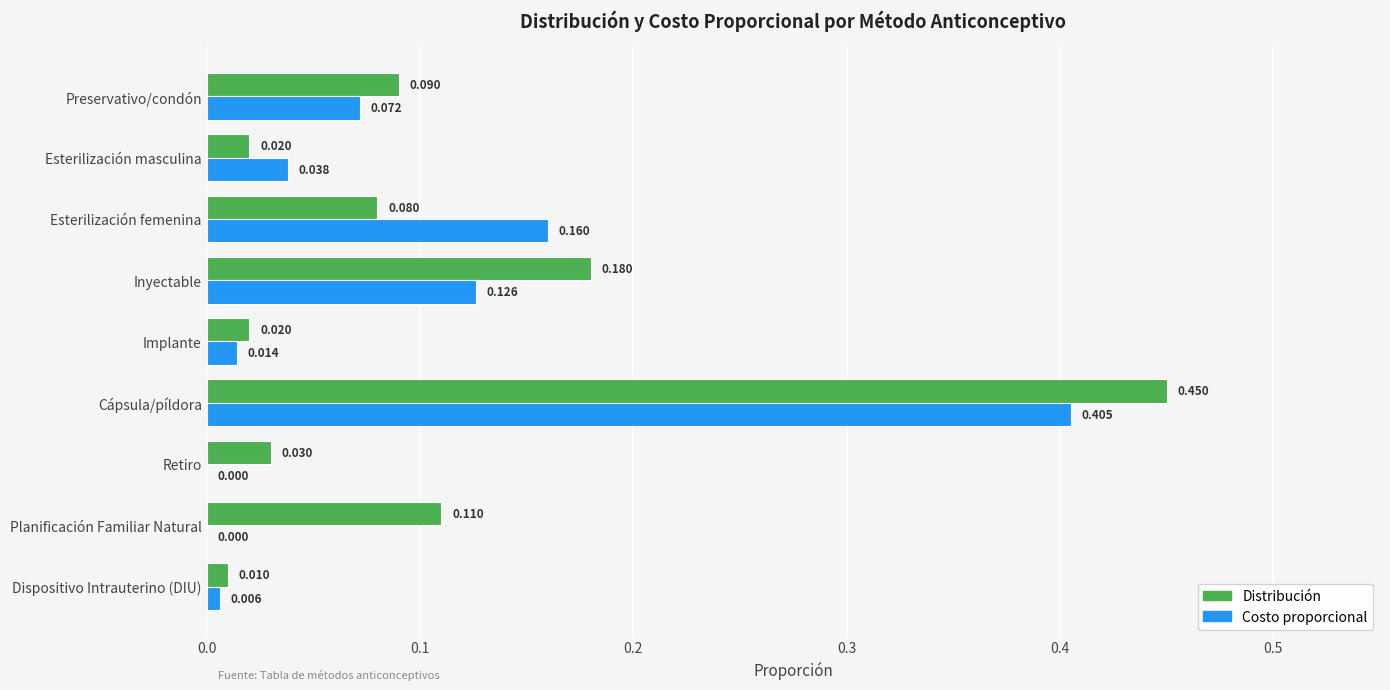

At which category is the sum across all series the highest?

Cápsula/píldora